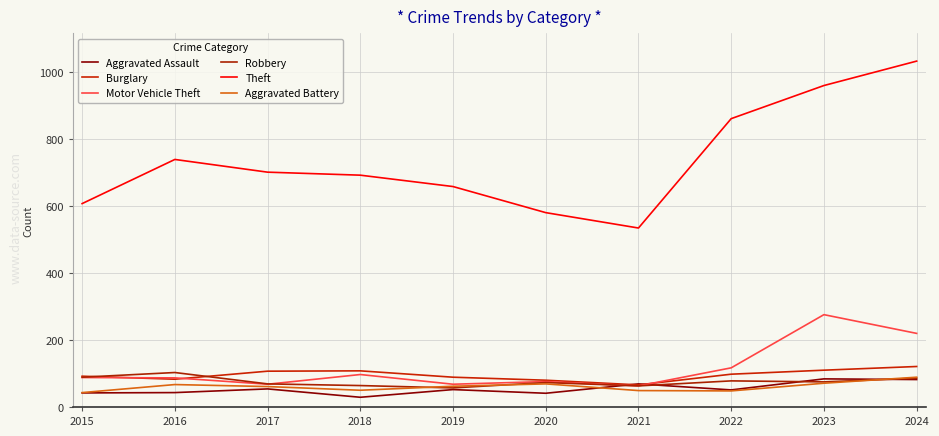

The Motor Vehicle Theft series shows 123 at 2023. True or false?

False